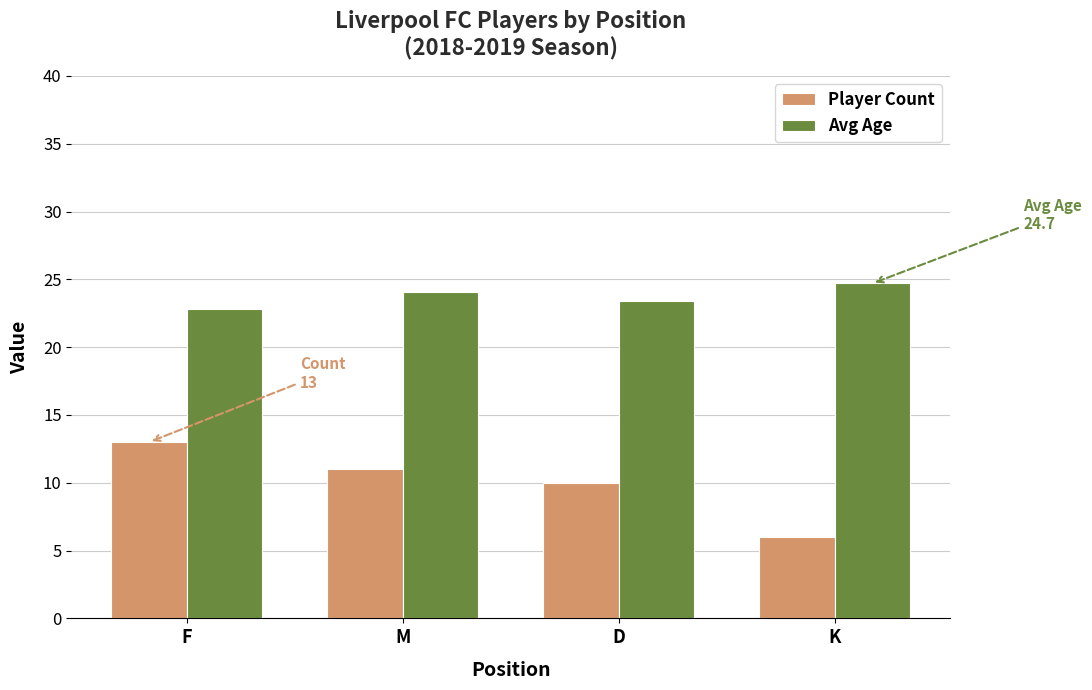

What is the average value of the Player Count series?

10.0